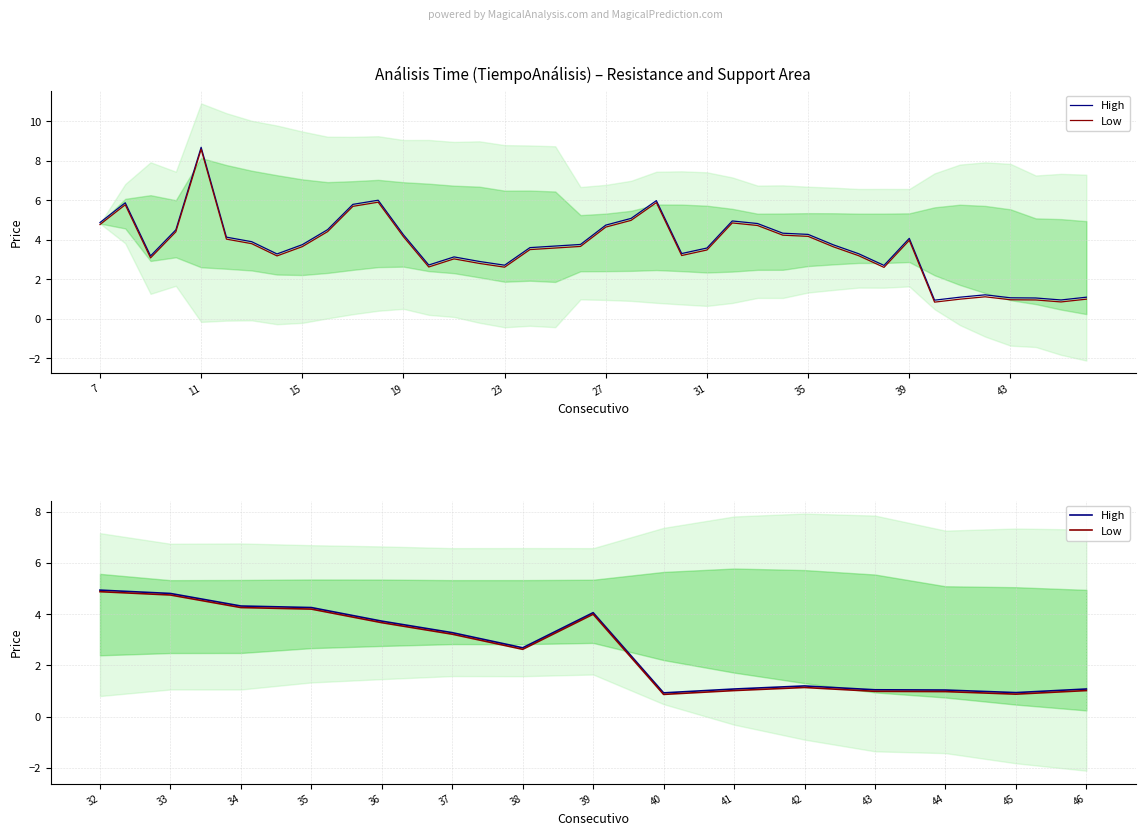

What is the value of the High point at the 11th from the left?

1.2